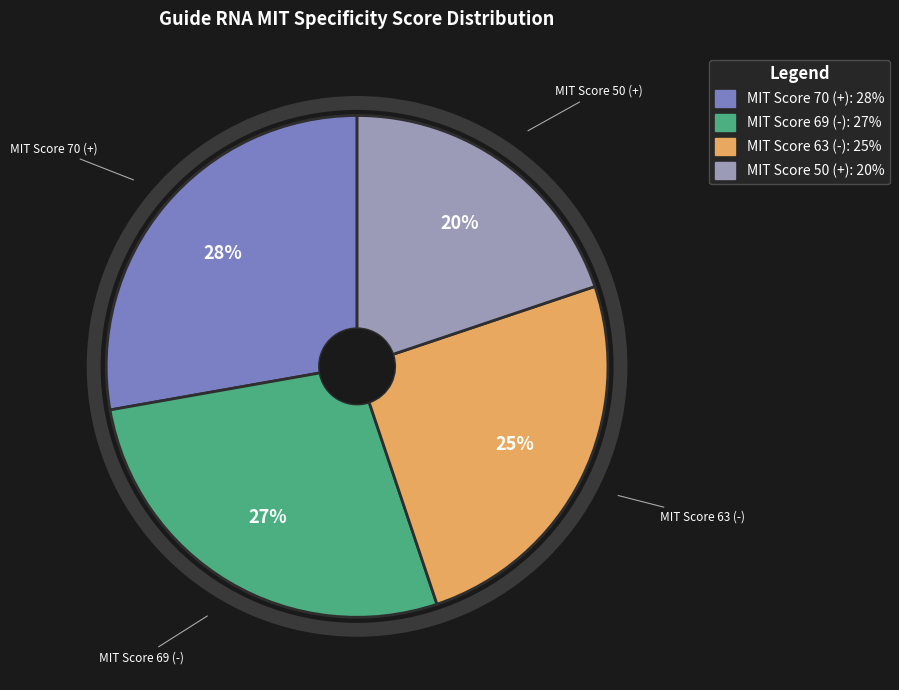

To the nearest percent, what percentage of the pie is MIT Score 63 (-)?

25%